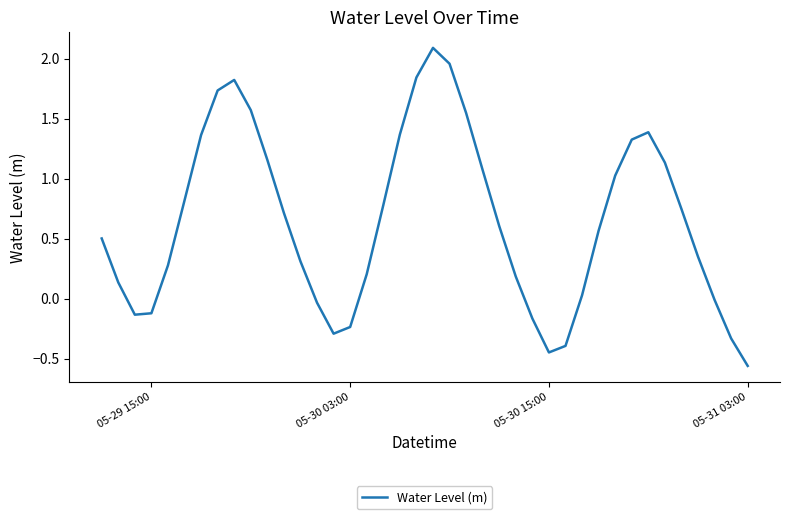

What is the difference between the second highest and second lowest values?

2.4